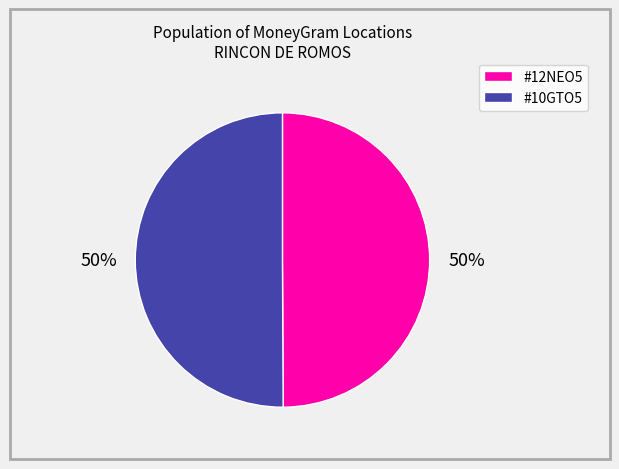

To the nearest percent, what is the combined percentage of #12NEO5 and #10GTO5?

100%